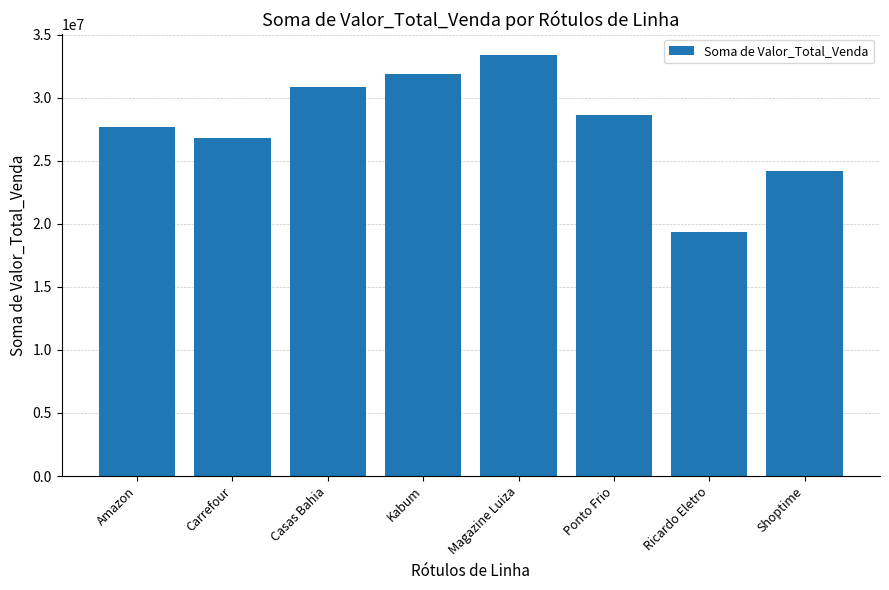

What is the maximum value shown in the chart?

33388347